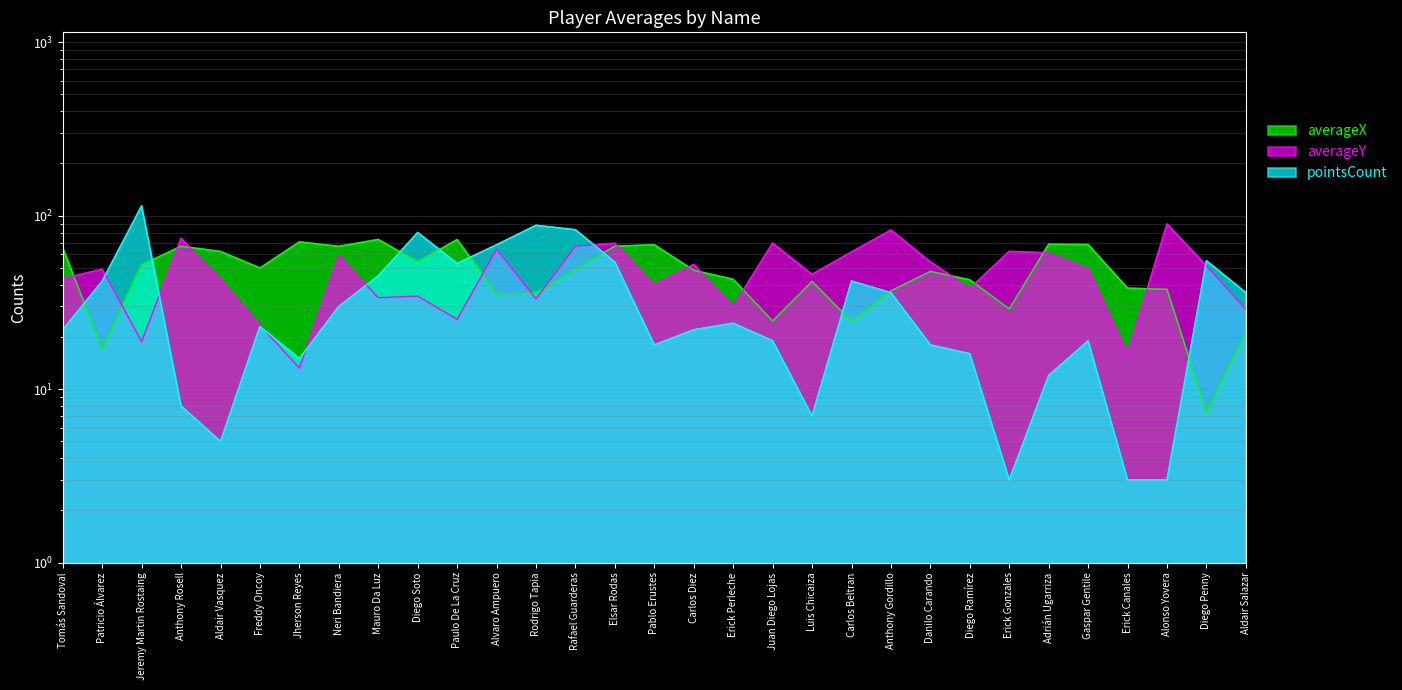

What is the average value of the averageX series?

47.9